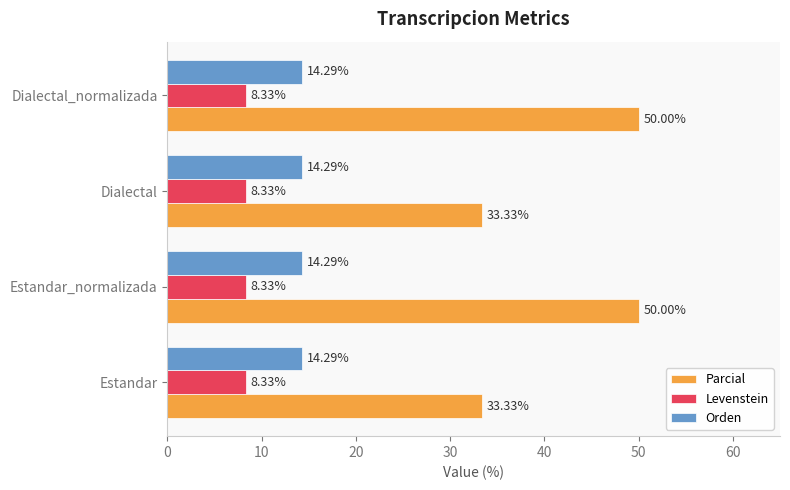

Which series has the largest range (max minus min)?

Parcial